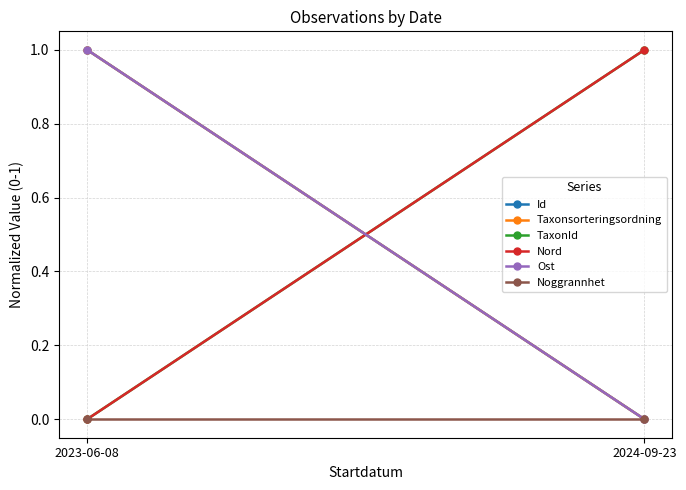

What is the difference between the maximum and minimum values in the TaxonId series?

1